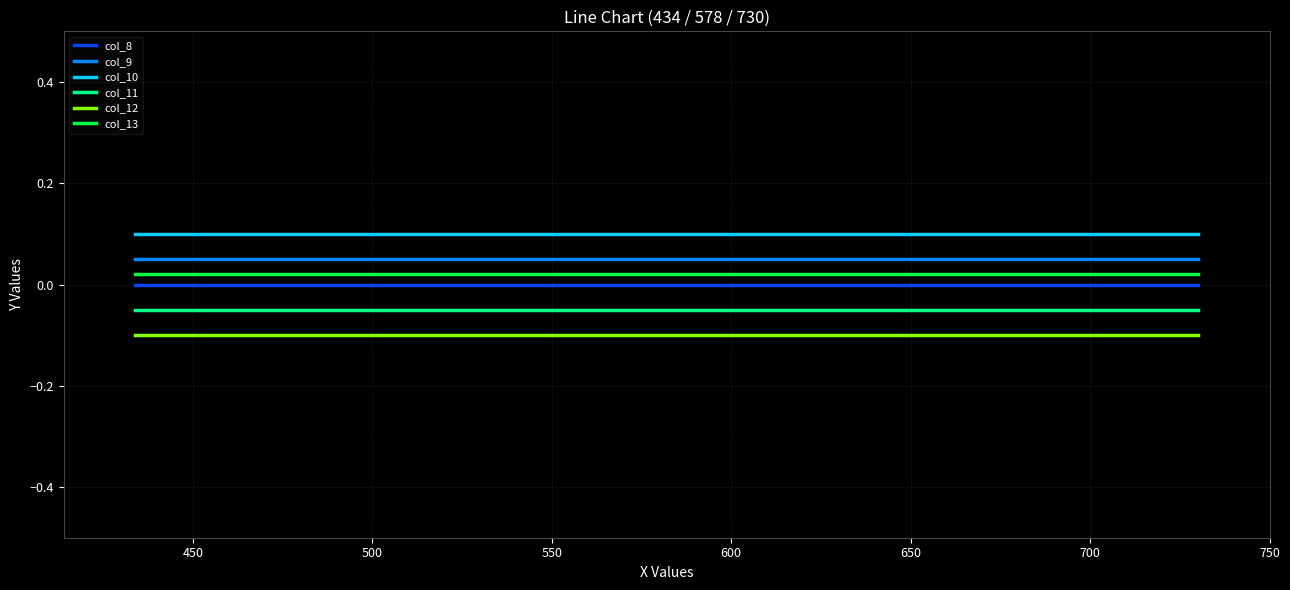

Does the chart display data point markers on the line(s)?

No